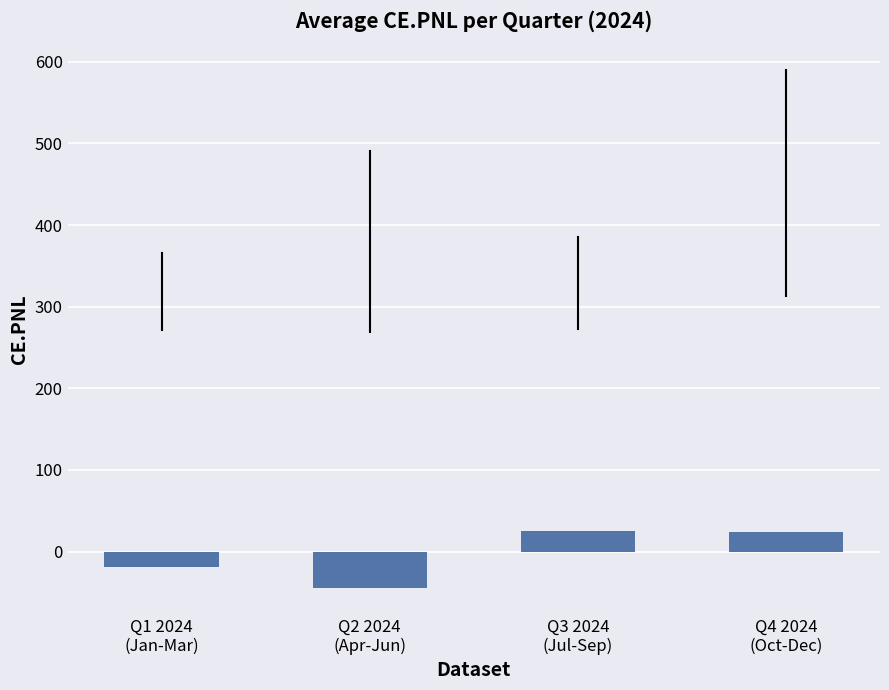

What is the difference between the second highest and minimum values?

68.0